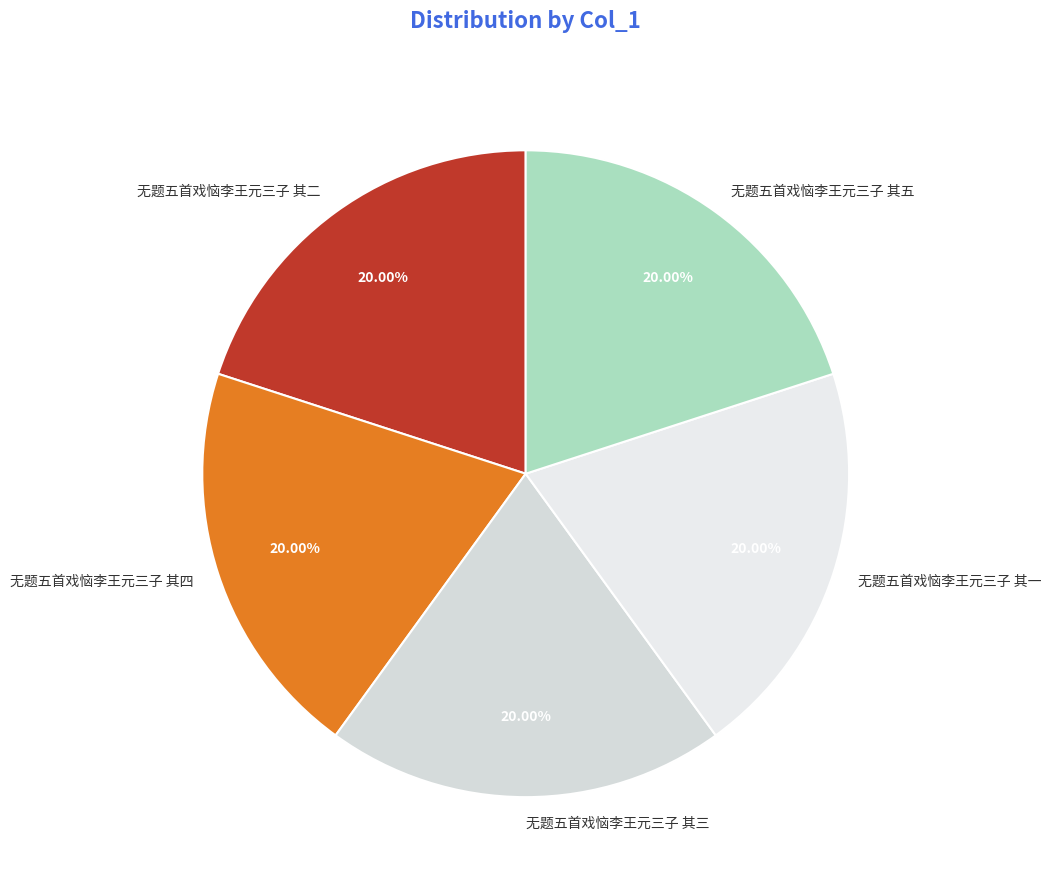

Does 无题五首戏恼李王元三子 其四 represent more than half of the total?

No